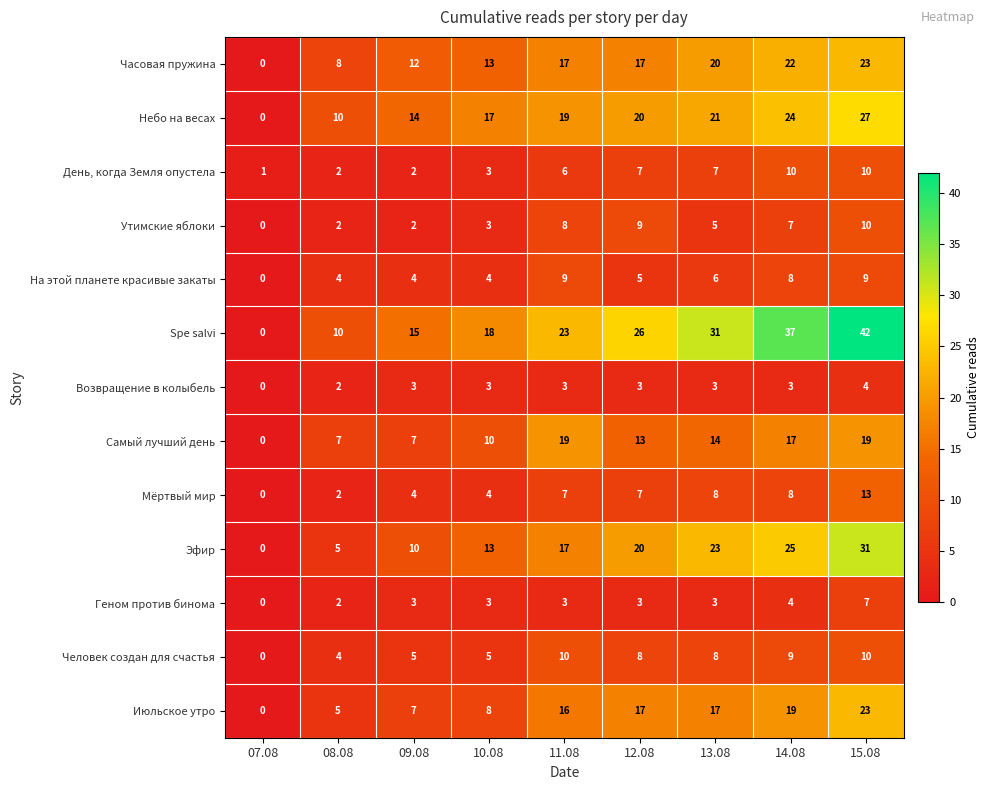

Which series has the largest total across all categories?

Spe salvi